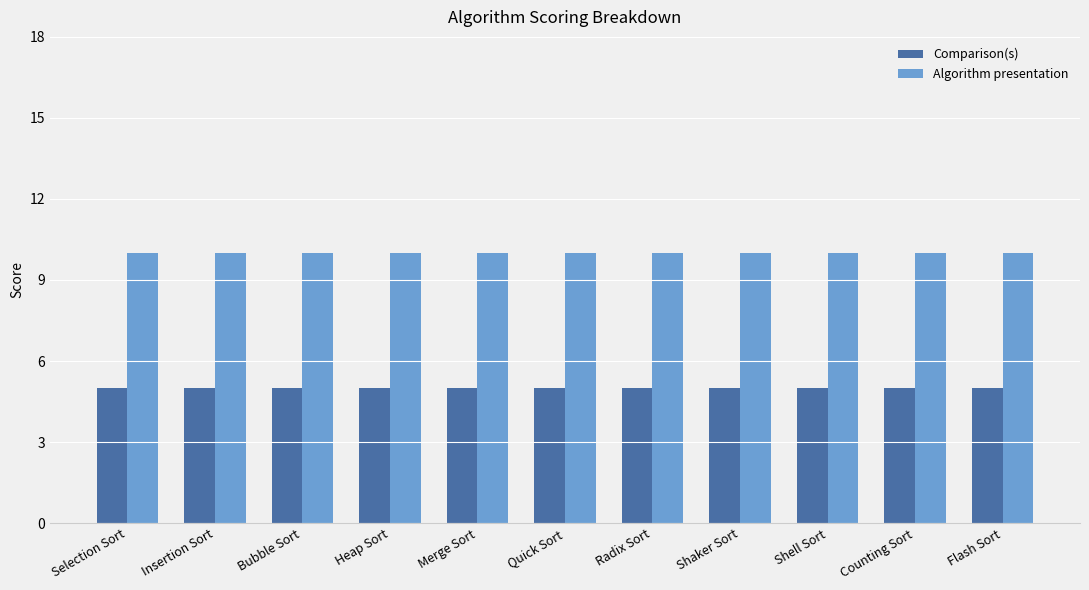

What is the difference between the highest and lowest values at Merge Sort?

5